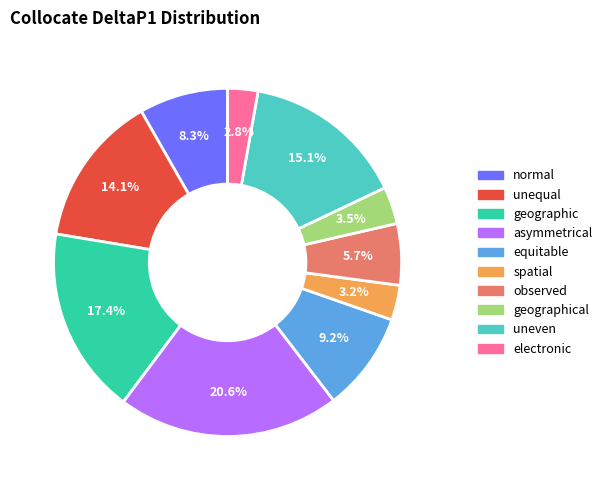

Is there a majority slice in this chart?

No